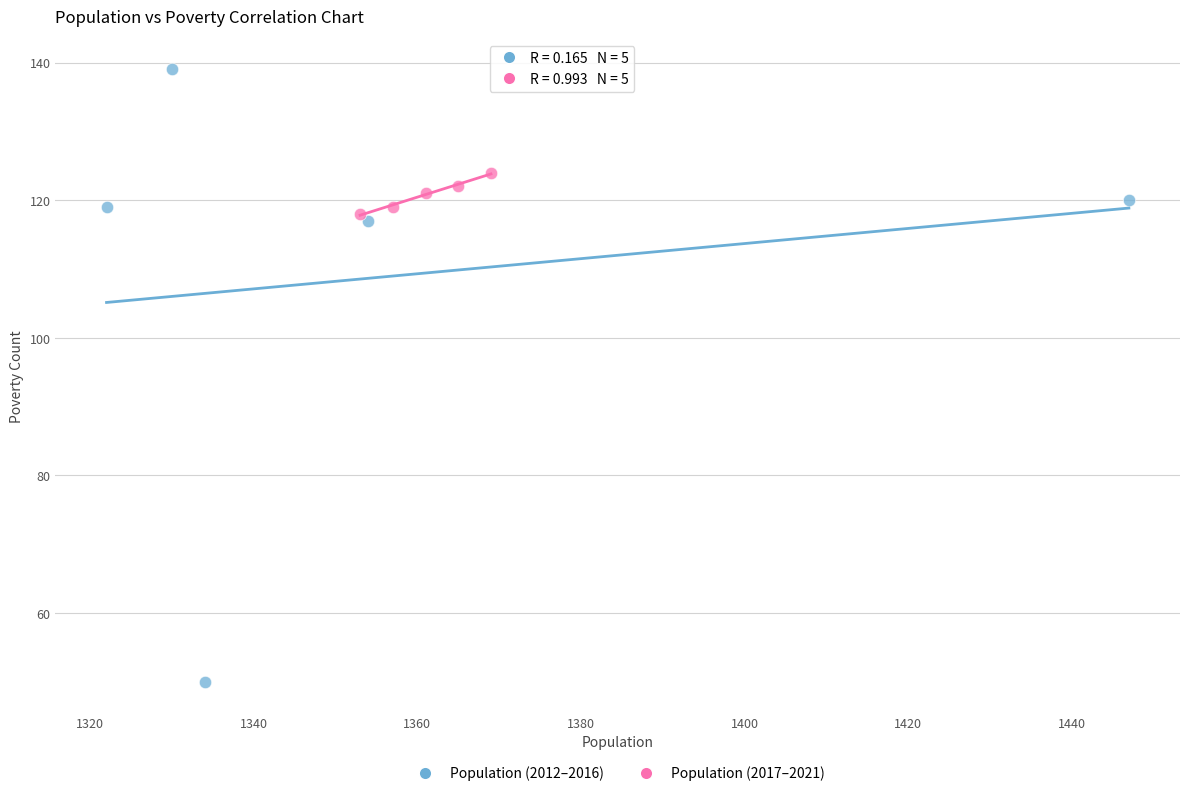

Which series has the largest Y range (max minus min)?

Population (2012–2016)